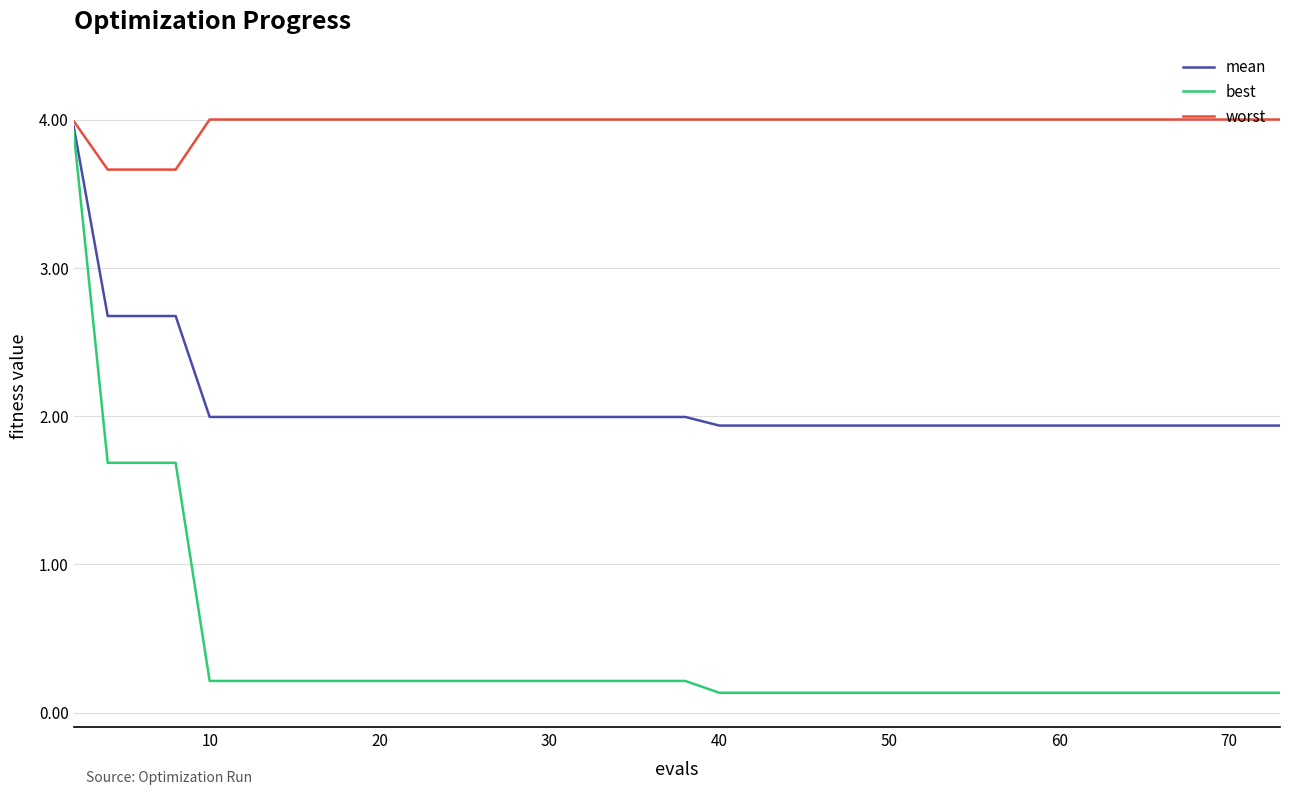

Which series has the widest spread of values?

best